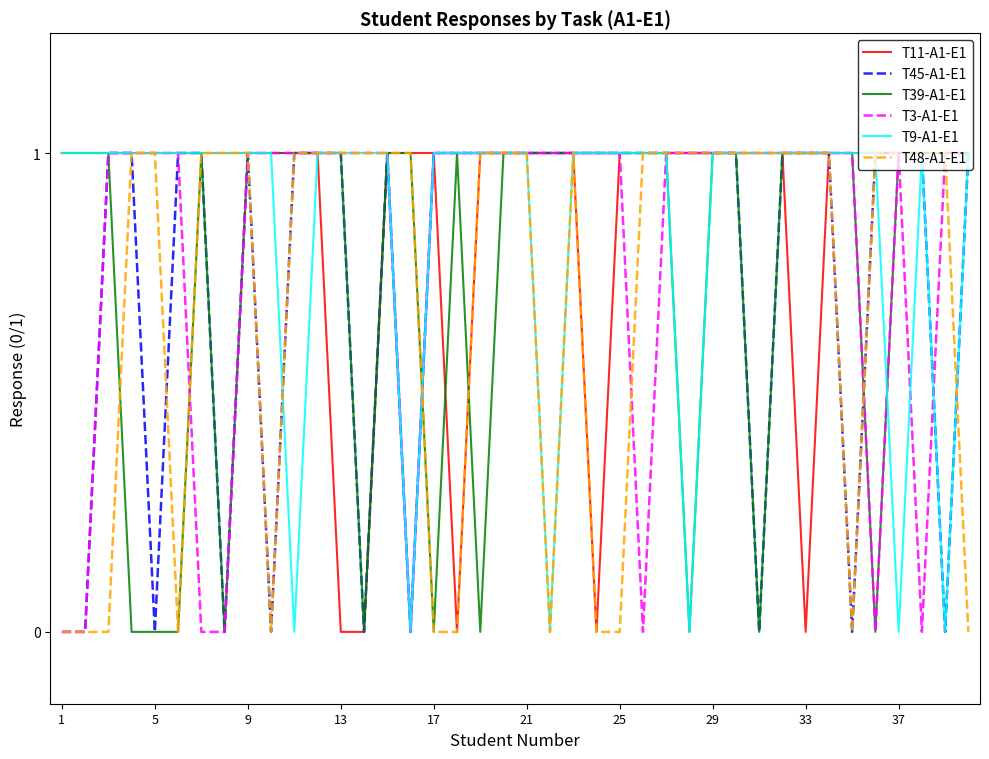

What are all the series names shown in the legend?

T11-A1-E1, T45-A1-E1, T39-A1-E1, T3-A1-E1, T9-A1-E1, T48-A1-E1